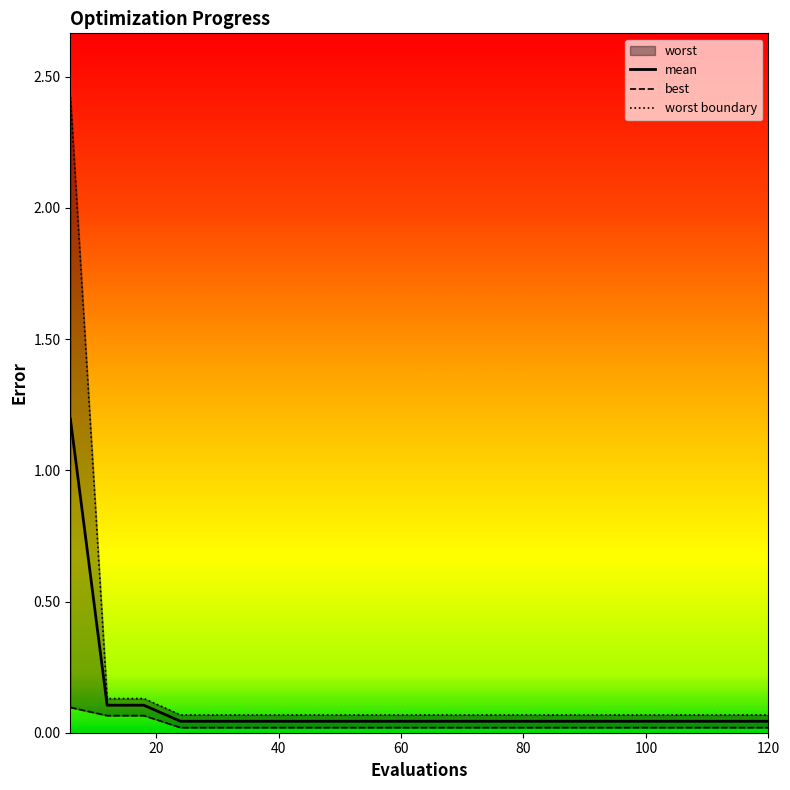

What is the maximum value for mean?

1.2